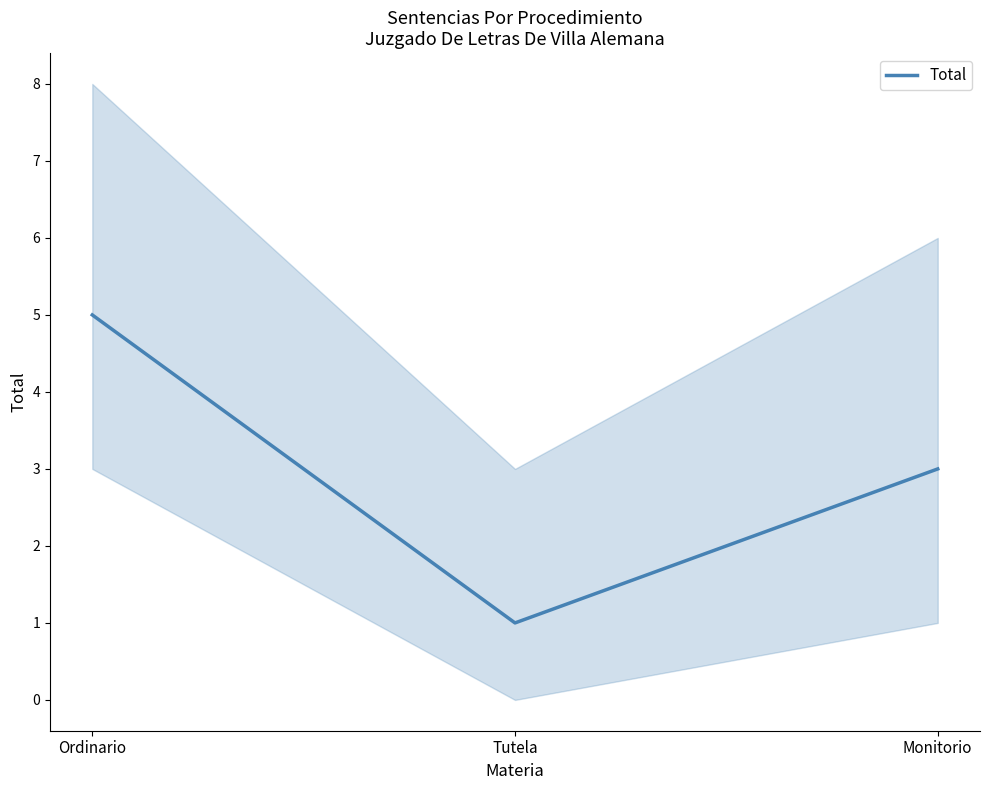

Reading left to right, transcribe all the data shown in this chart.

Ordinario=5	Tutela=1	Monitorio=3